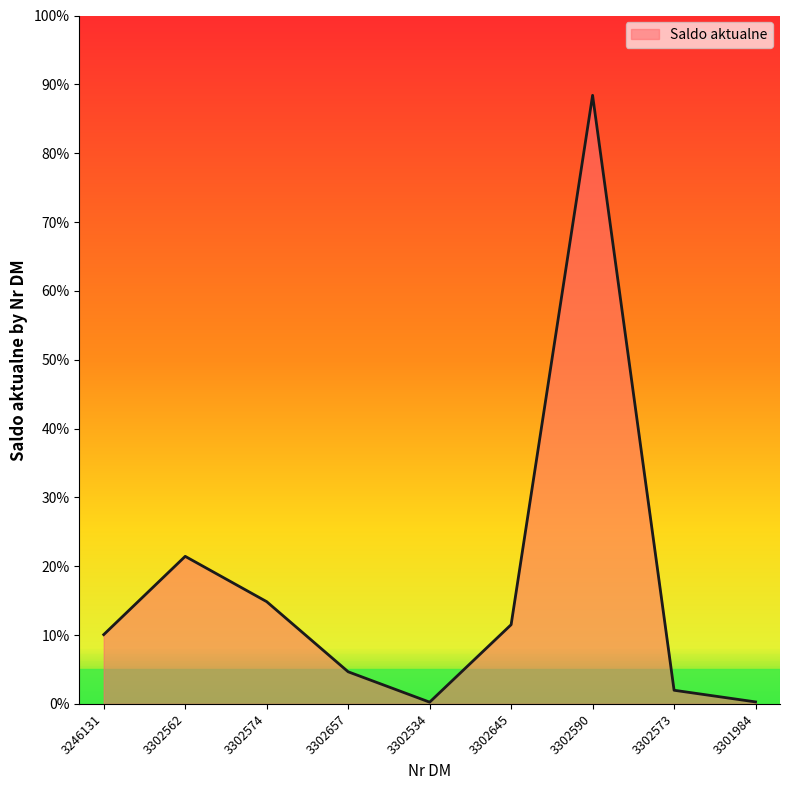

Does the chart display data point markers on the line(s)?

No